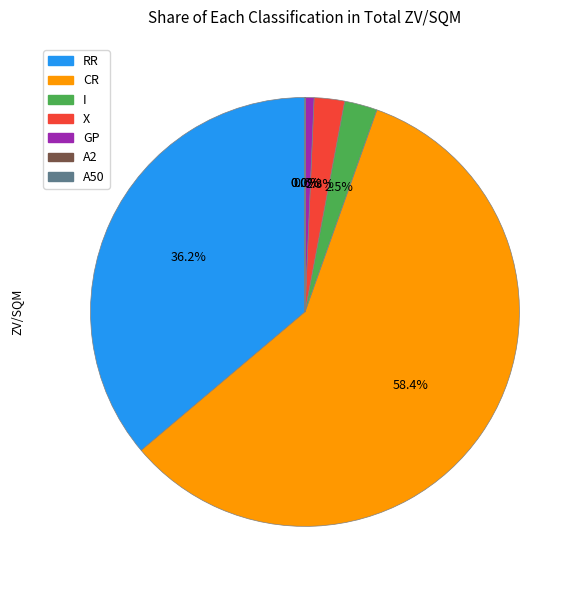

Is the sum of X and RR greater than half?

No